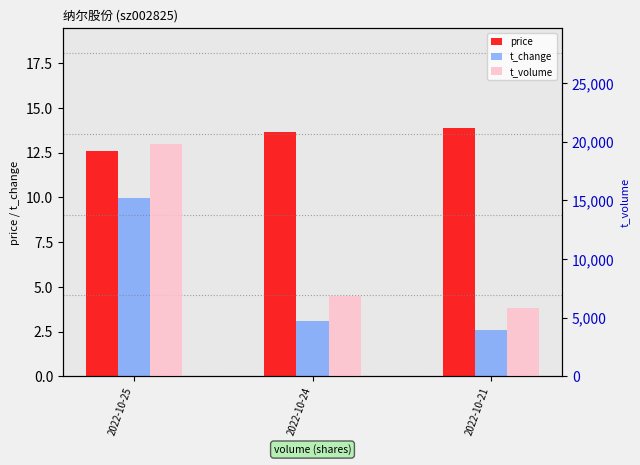

What is the minimum value for t_volume?

5806.0